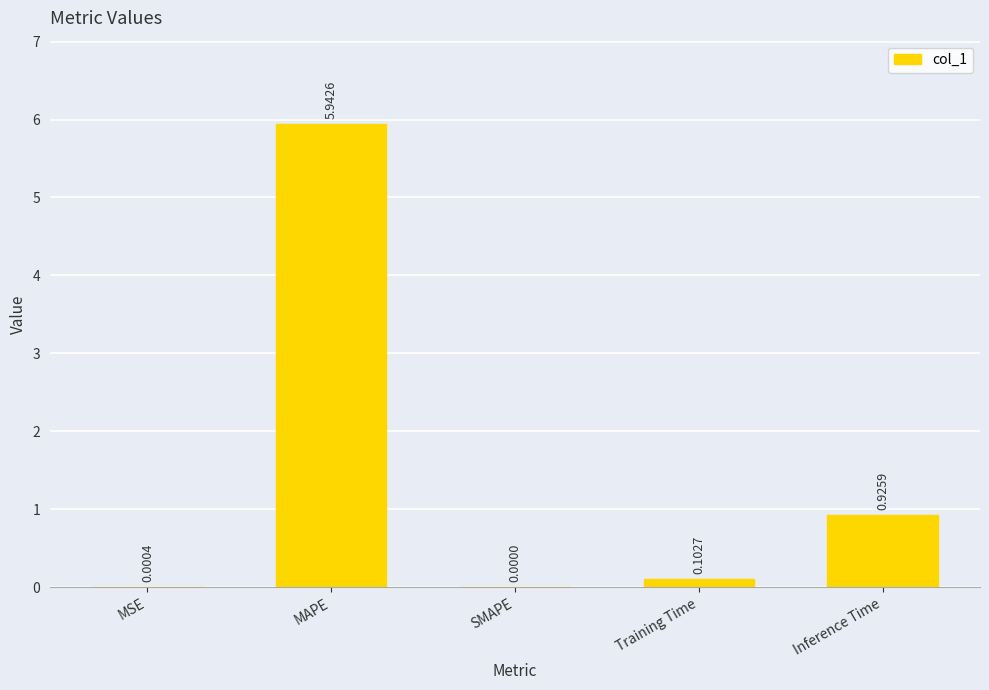

What is the sum of all values?

7.0